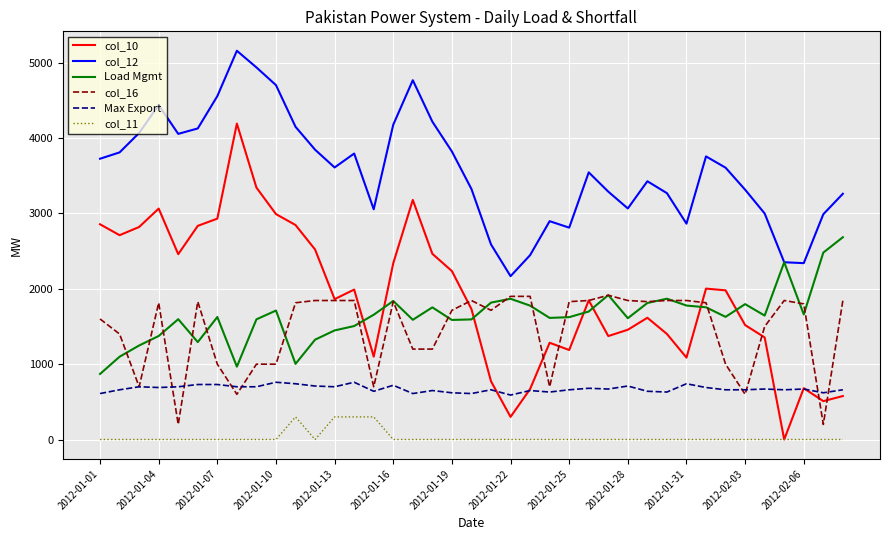

Which series has the widest spread of values?

col_10